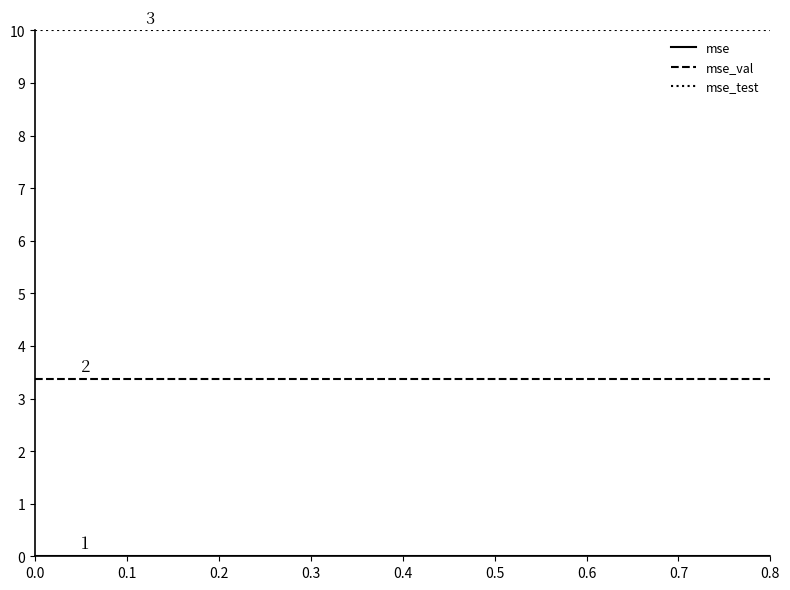

Does the chart display data point markers on the line(s)?

No